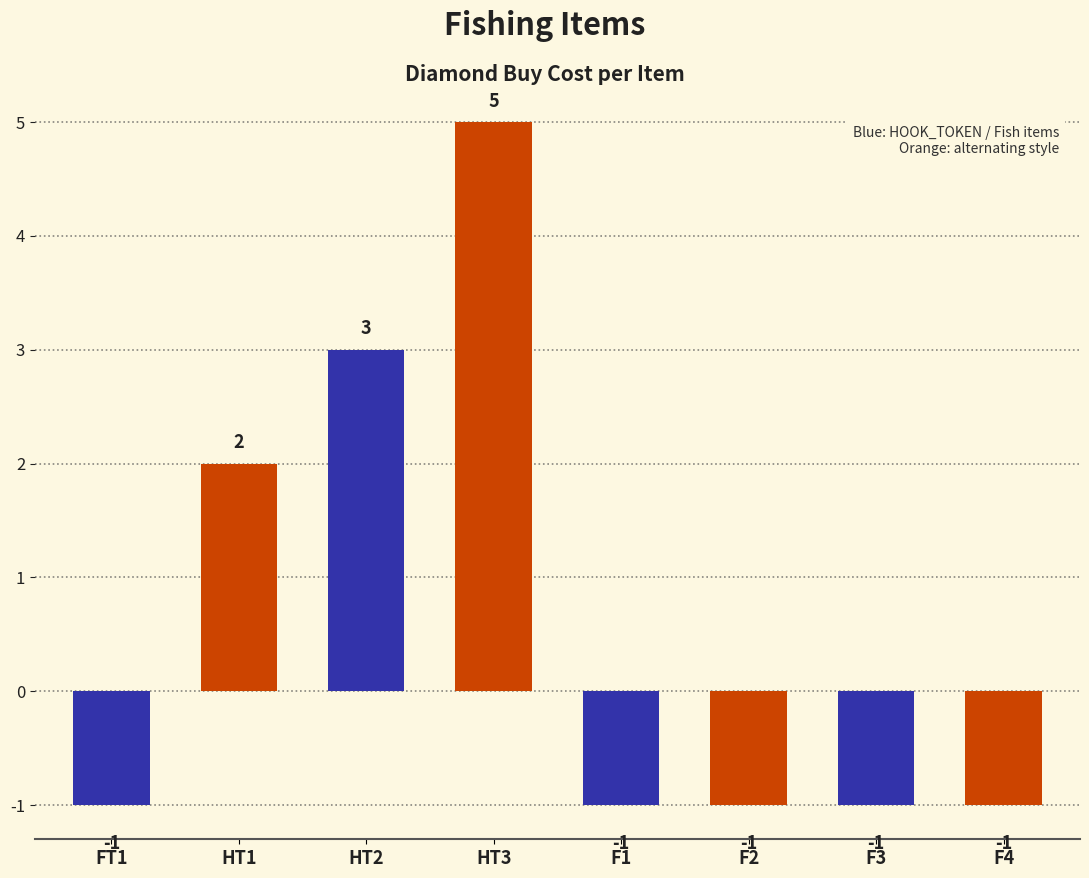

What is the sum of all values?

5